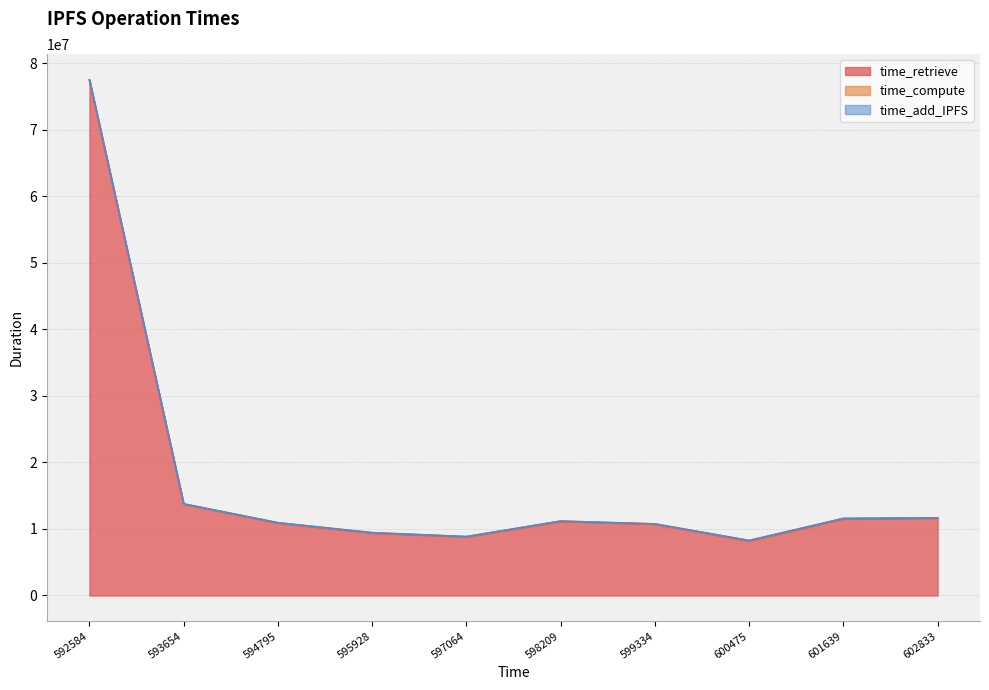

At how many categories does at least one series exceed 3817991?

10